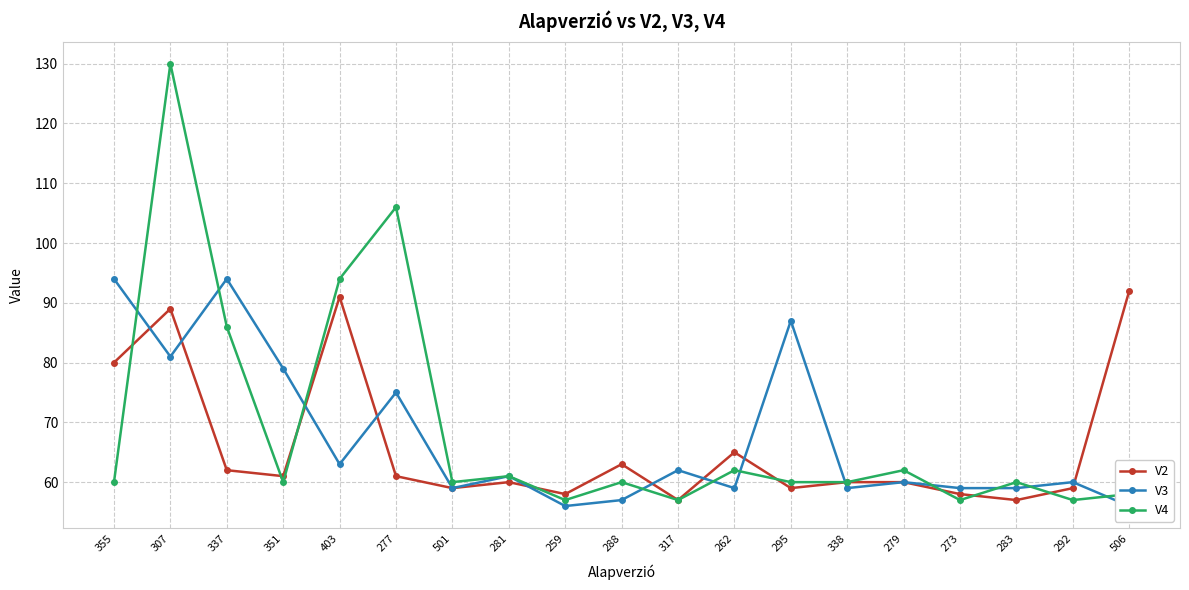

True or false: V4 has a value of 60 at 295.

True